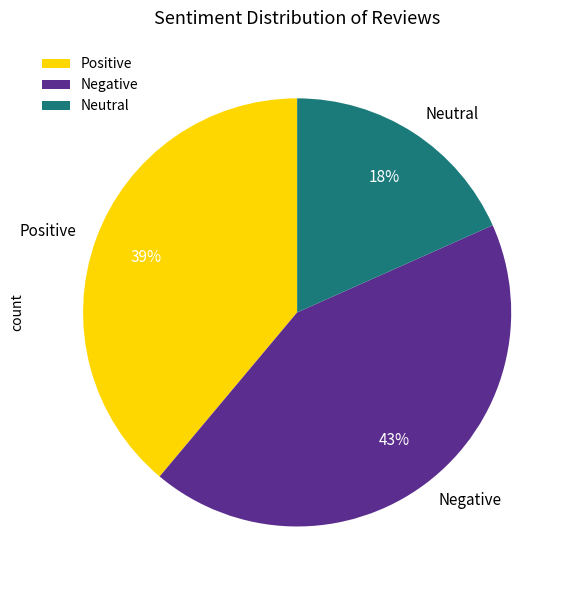

To the nearest percent, what is the combined percentage of Positive and Neutral?

57%